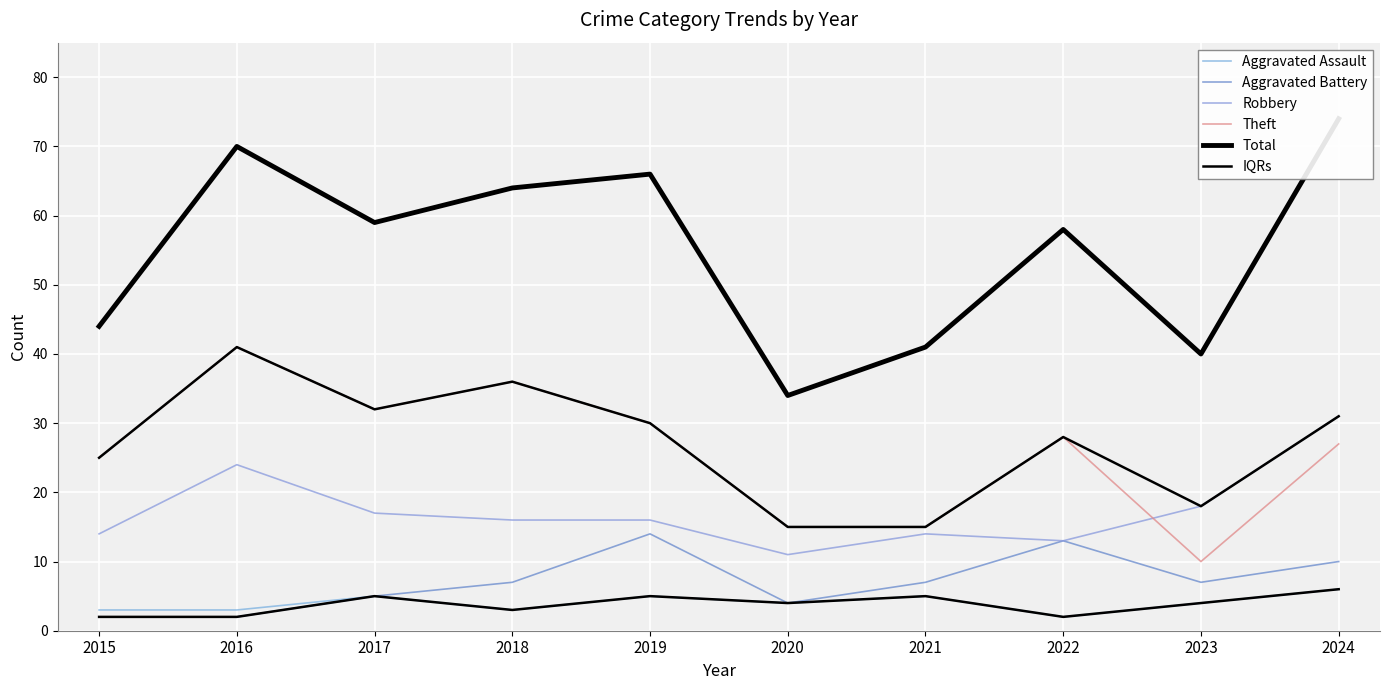

What is the total value across all series at 2020?

83